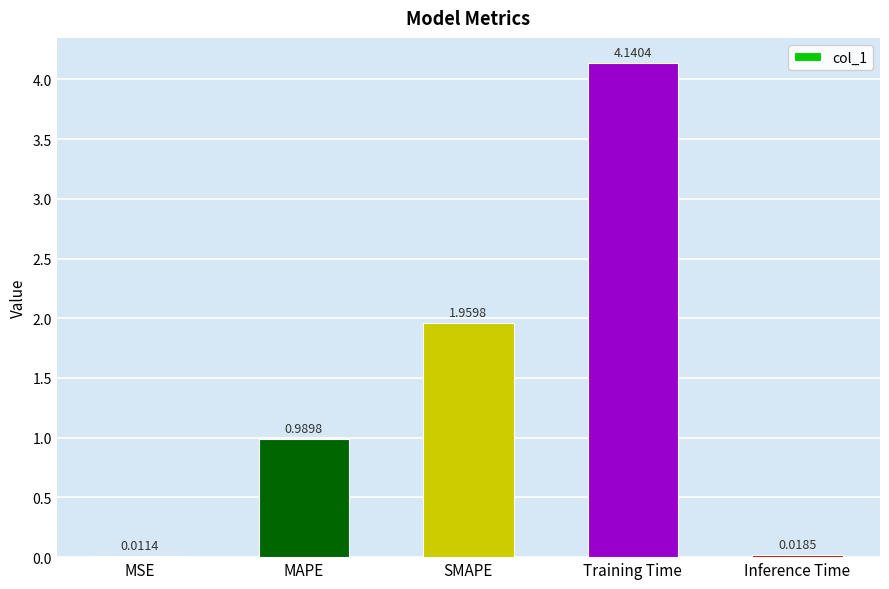

What is the sum of all values?

7.1